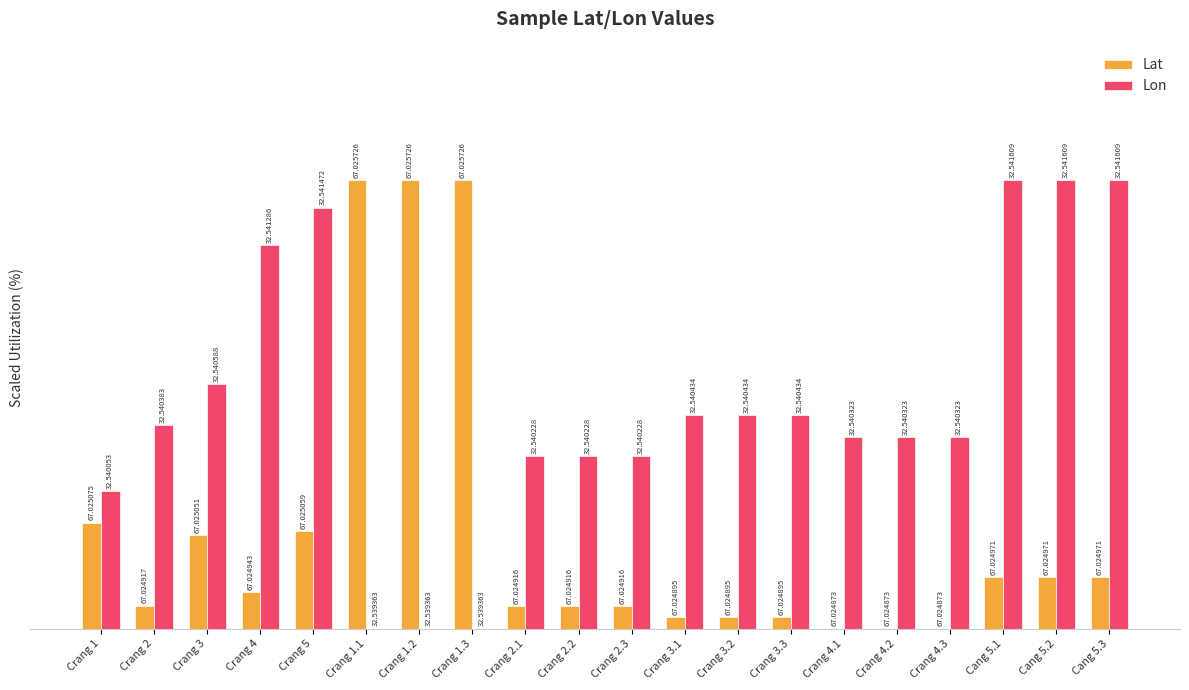

Which series has the largest total across all categories?

Lon